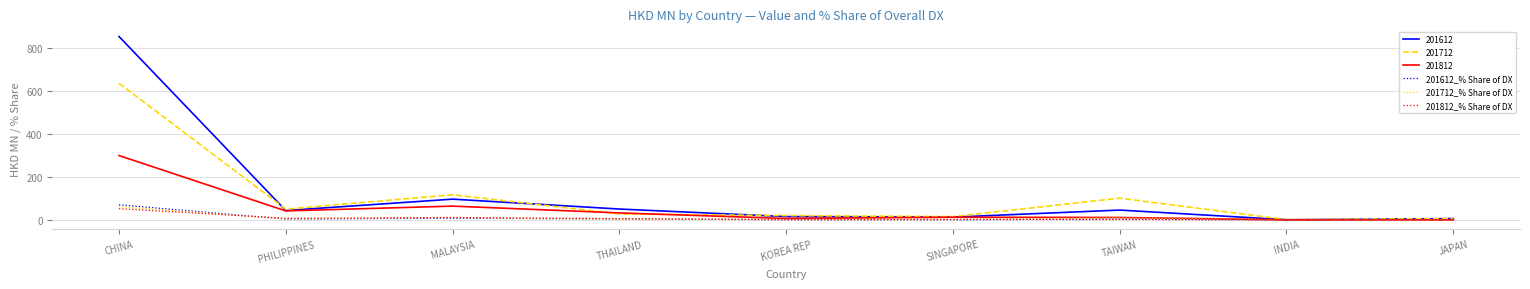

Where is 201712 nearest to the value 318?

MALAYSIA